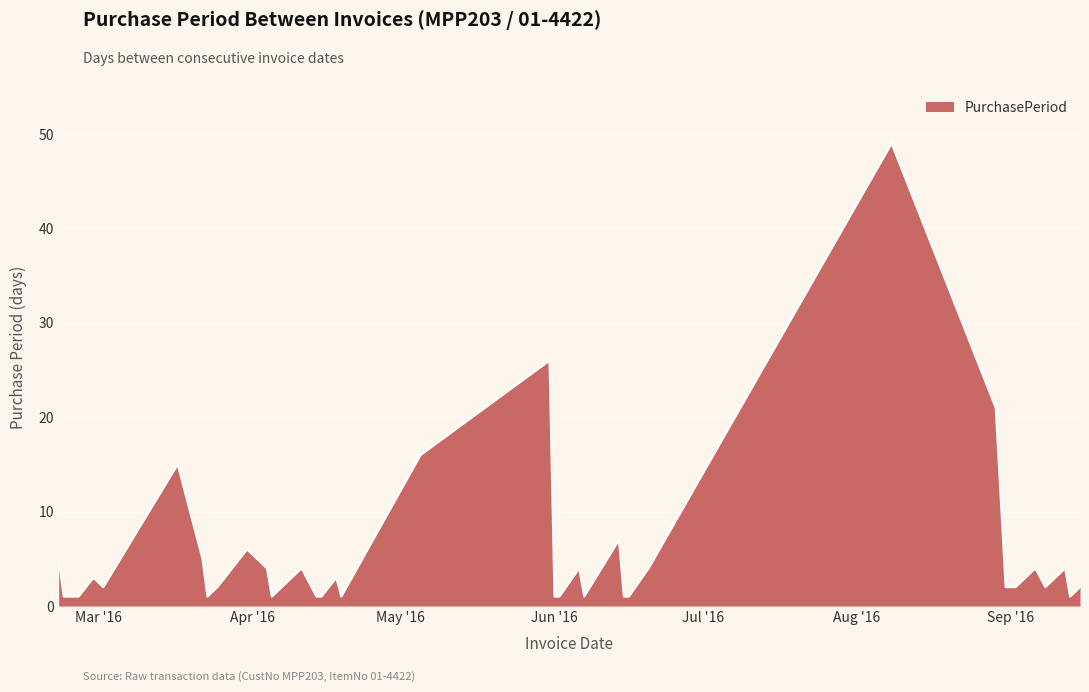

What is the greatest value displayed?

49